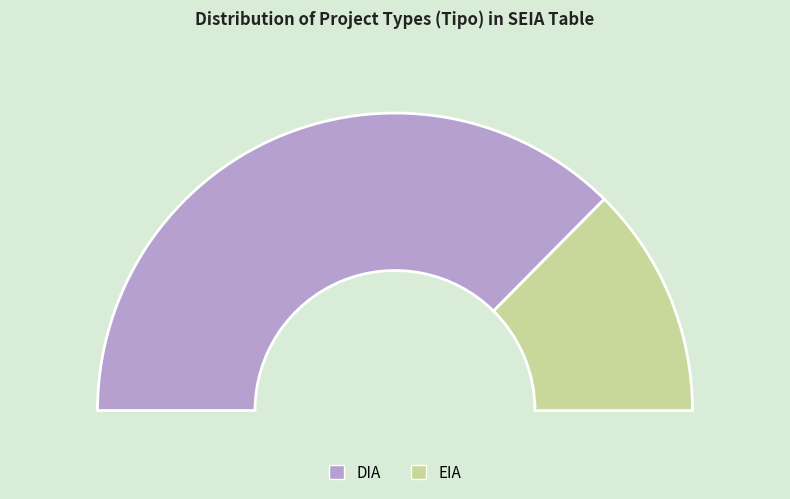

How many segments does this pie chart have?

2